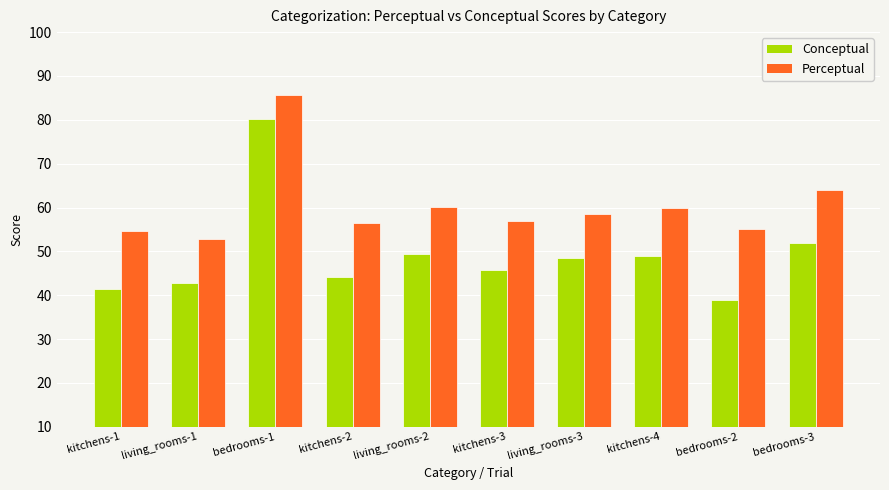

What position from the left is living_rooms-1?

2